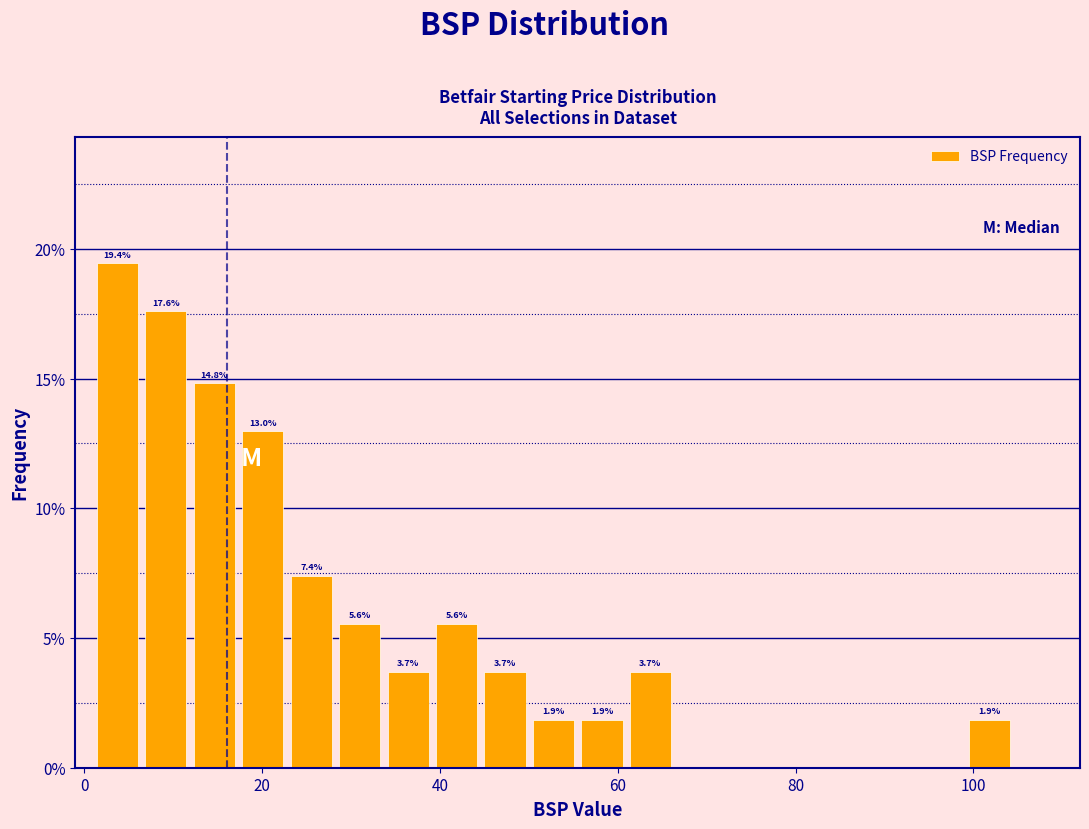

Read against the x-axis, roughly where is the centre of the tallest bar?

4